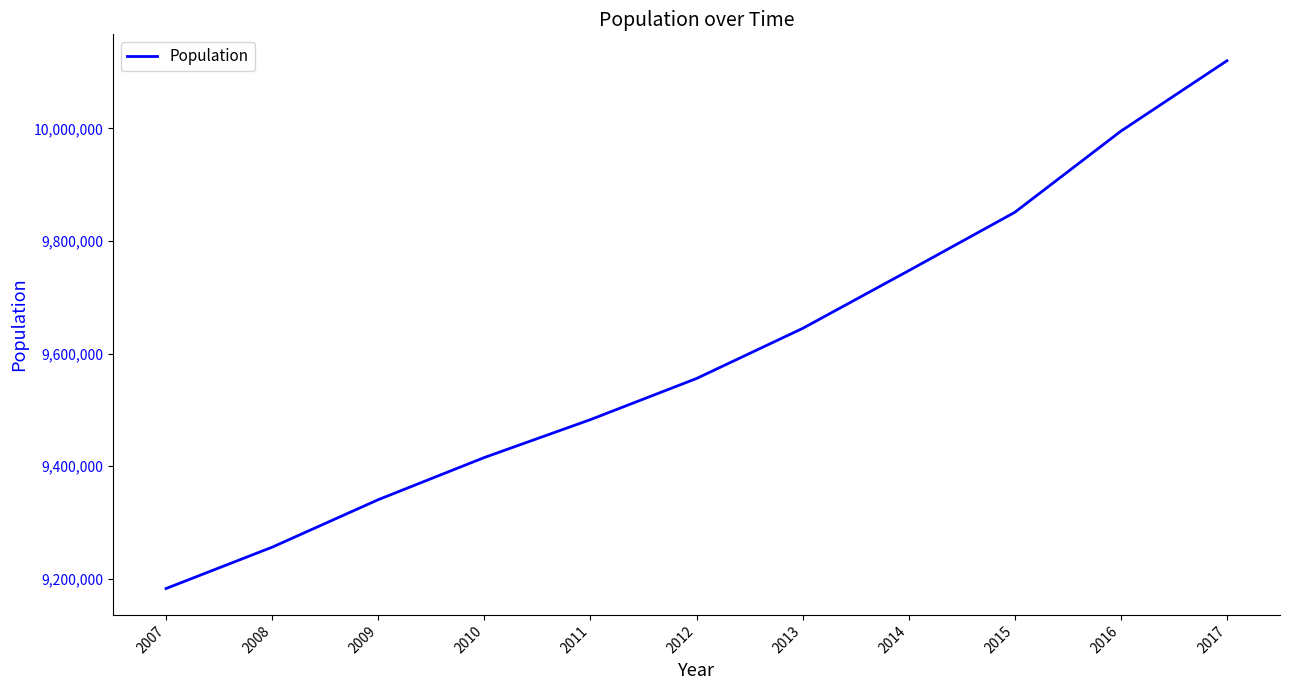

List the labels in order of value, largest first.

2017, 2016, 2015, 2014, 2013, 2012, 2011, 2010, 2009, 2008, 2007